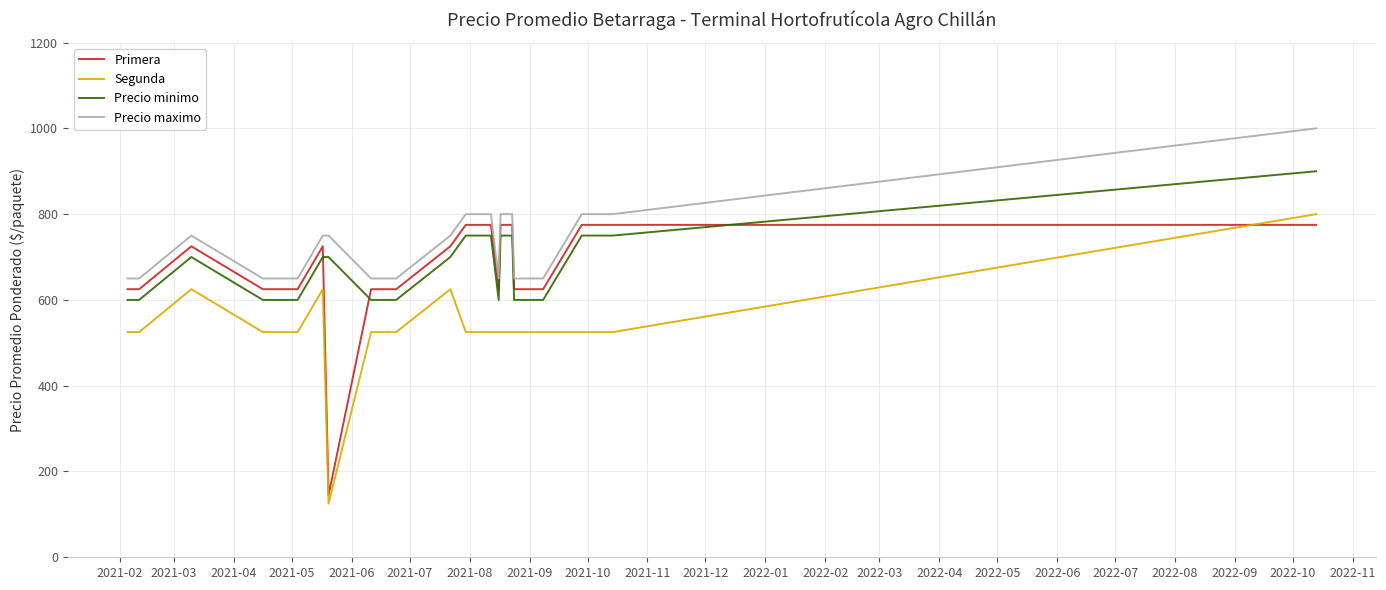

What are all the series names shown in the legend?

Primera, Segunda, Precio minimo, Precio maximo